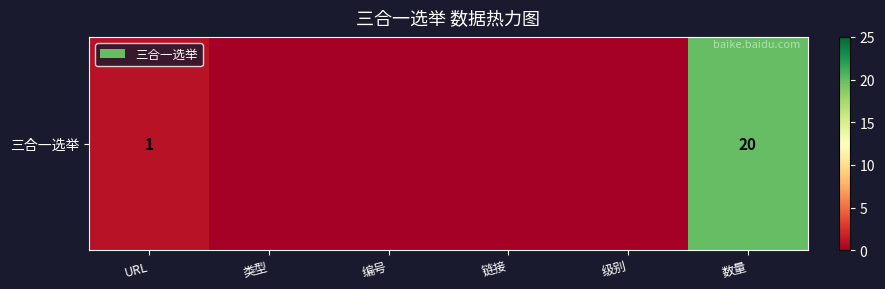

Reading left to right, what are all the values shown in this chart?

1	0	0	0	0	20